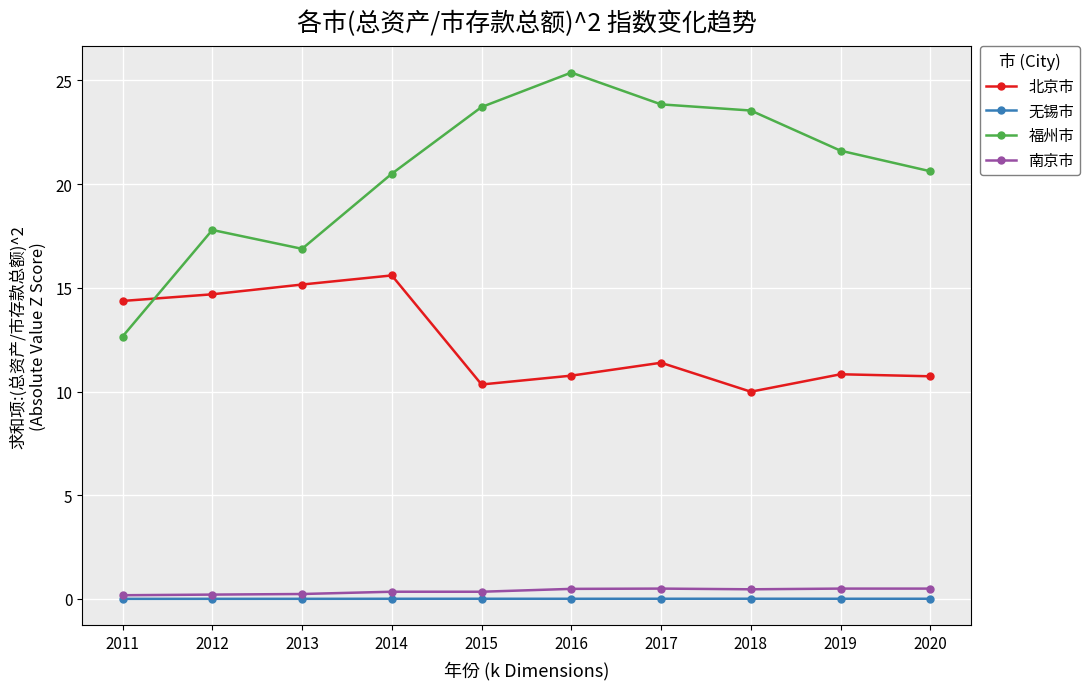

True or false: 福州市 has more than 0 points higher than both neighbors.

True